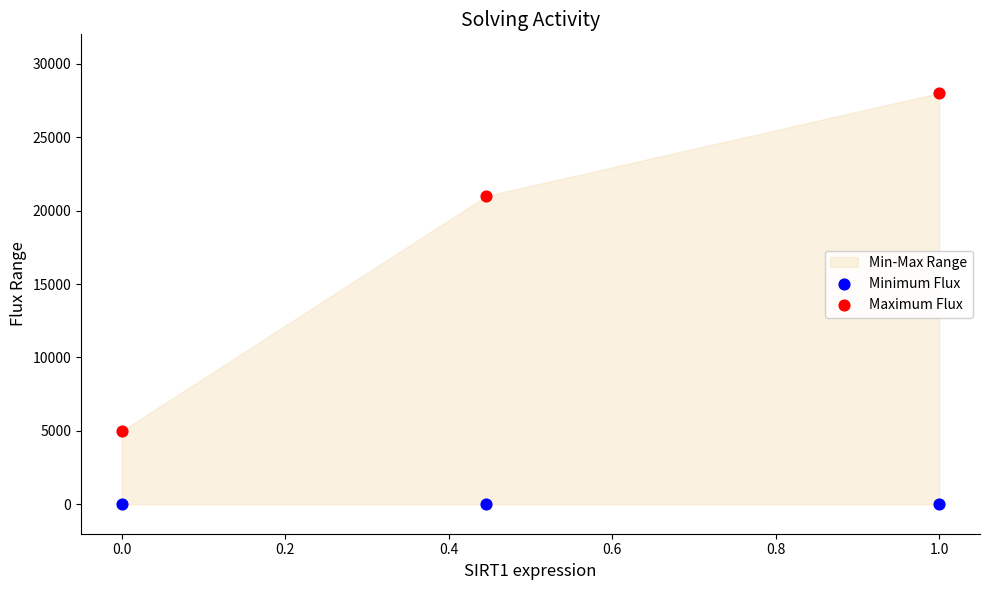

Which series contains the lowest Y value?

Minimum Flux